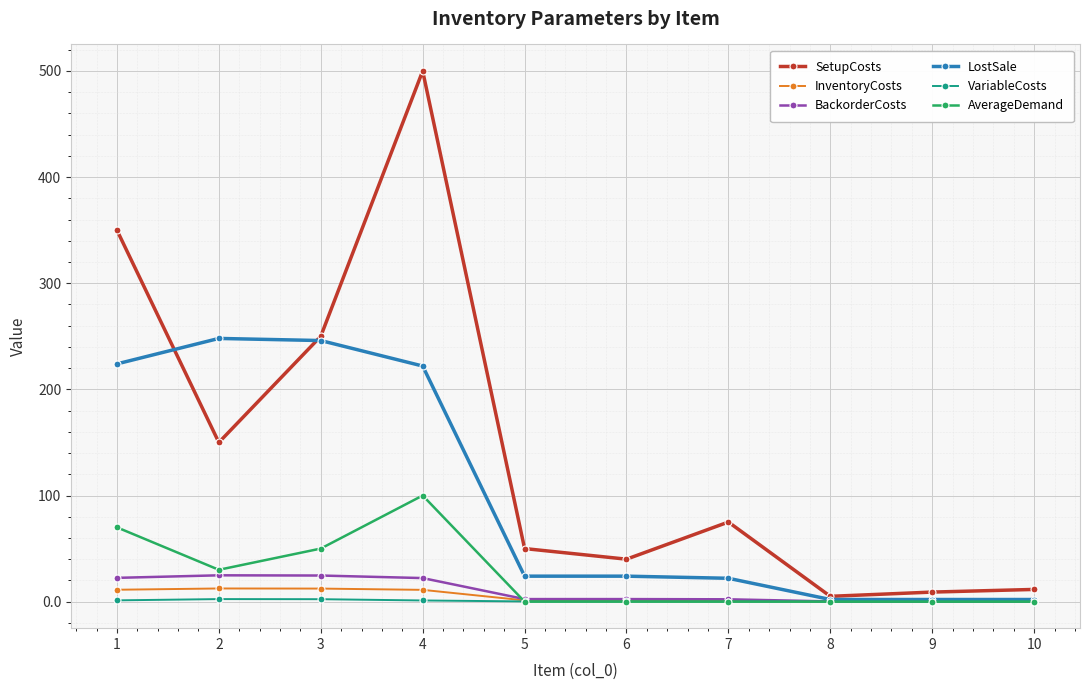

True or false: SetupCosts and AverageDemand cross at least once.

False